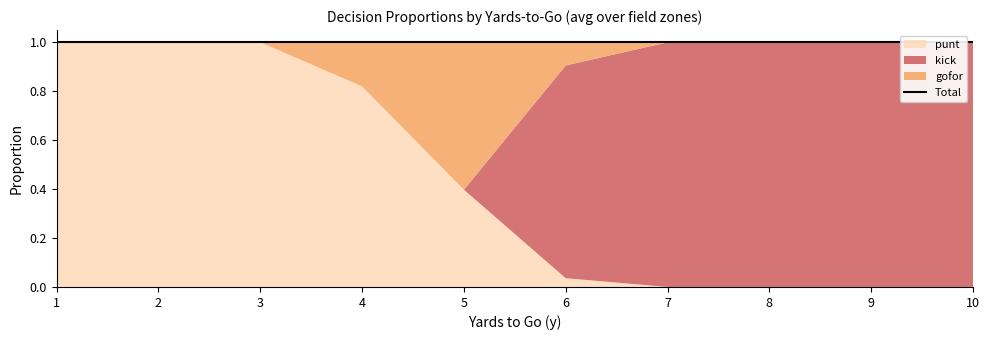

Is it true that gofor equals 0.3 at 1?

False